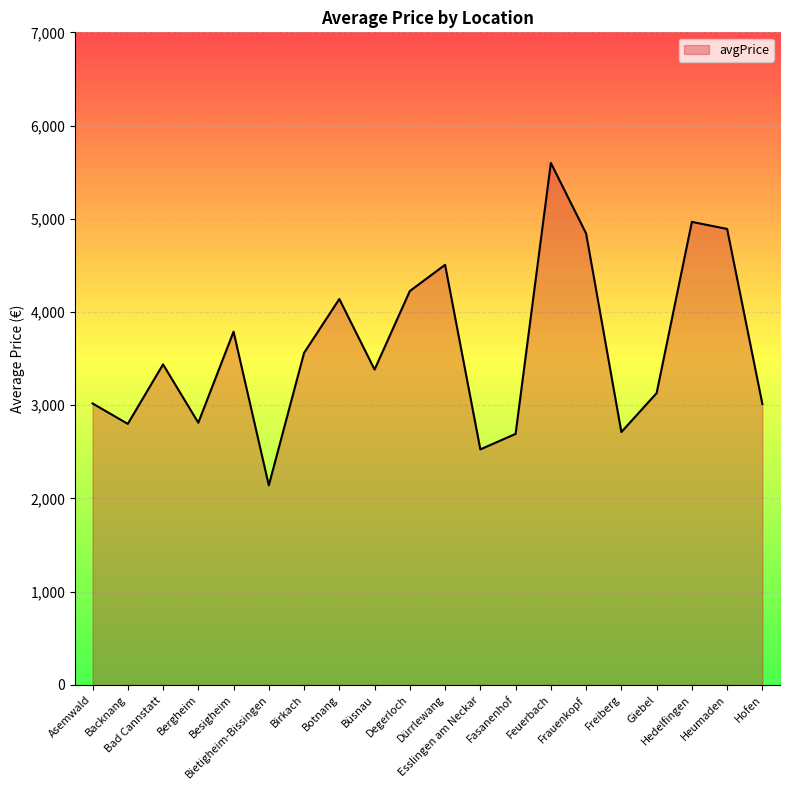

True or false: the data shows 4770.0 at Freiberg.

False